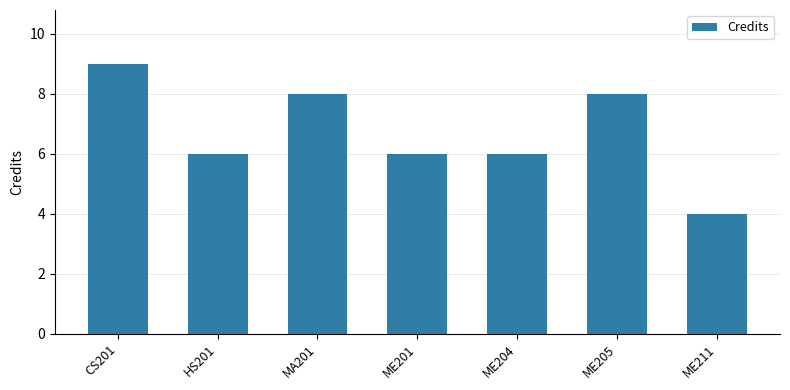

Which category has the highest value across all series?

CS201